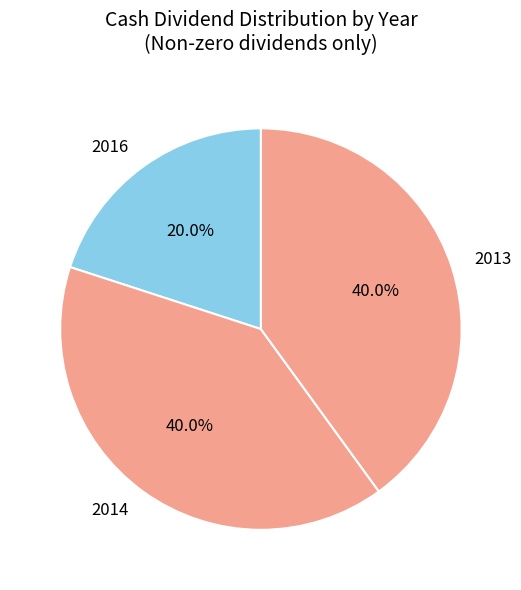

Approximately how many times larger is the value at 2014 compared to 2013?

1.0